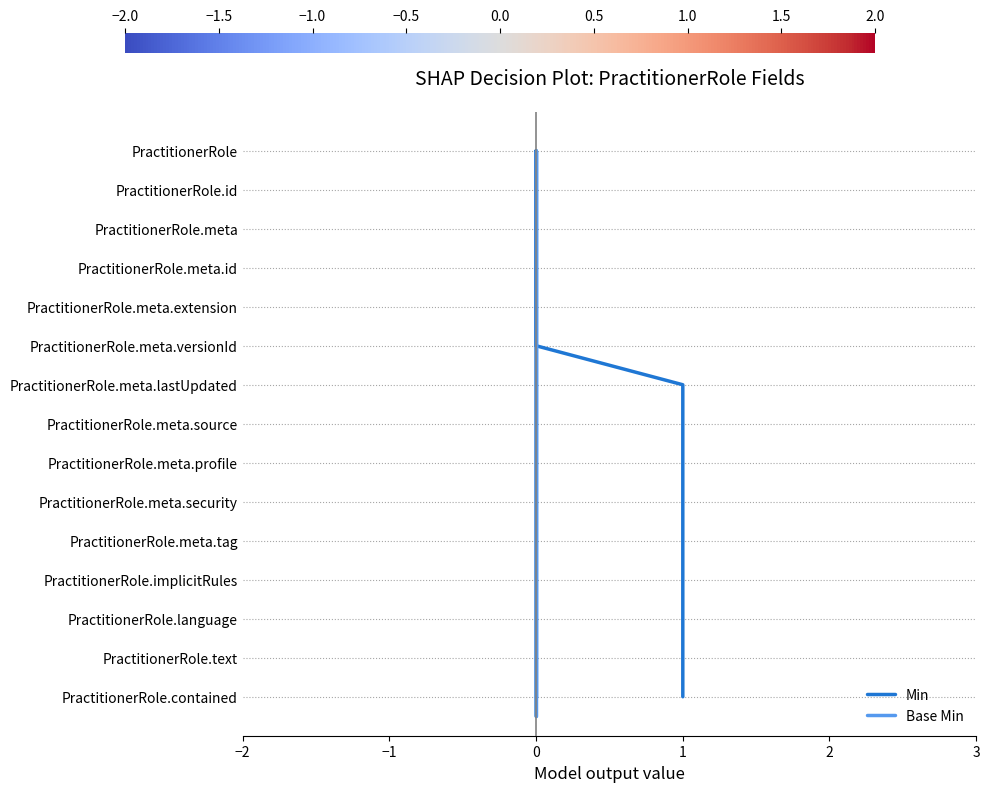

Which series has the widest spread of values?

Min